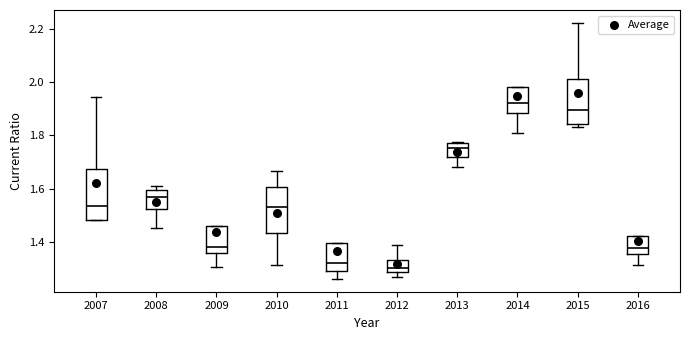

Reading left to right, read every box against the y-axis: the position of its median line, the range the box covers, and the ends of its whiskers. The values are not printed on the chart, so give them approximately, as read against the axis.

2007: median 1.54, box 1.48 to 1.68, whiskers 1.48 to 1.94
2008: median 1.56, box 1.52 to 1.60, whiskers 1.46 to 1.62
2009: median 1.38, box 1.36 to 1.46, whiskers 1.30 to 1.46
2010: median 1.54, box 1.44 to 1.60, whiskers 1.32 to 1.66
2011: median 1.32, box 1.30 to 1.40, whiskers 1.26 to 1.40
2012: median 1.30, box 1.28 to 1.34, whiskers 1.26 to 1.40
2013: median 1.76, box 1.72 to 1.78, whiskers 1.68 to 1.78
2014: median 1.92, box 1.88 to 1.98, whiskers 1.80 to 1.98
2015: median 1.90, box 1.84 to 2.02, whiskers 1.84 (just below the box's lower edge) to 2.22
2016: median 1.38, box 1.36 to 1.42, whiskers 1.32 to 1.42